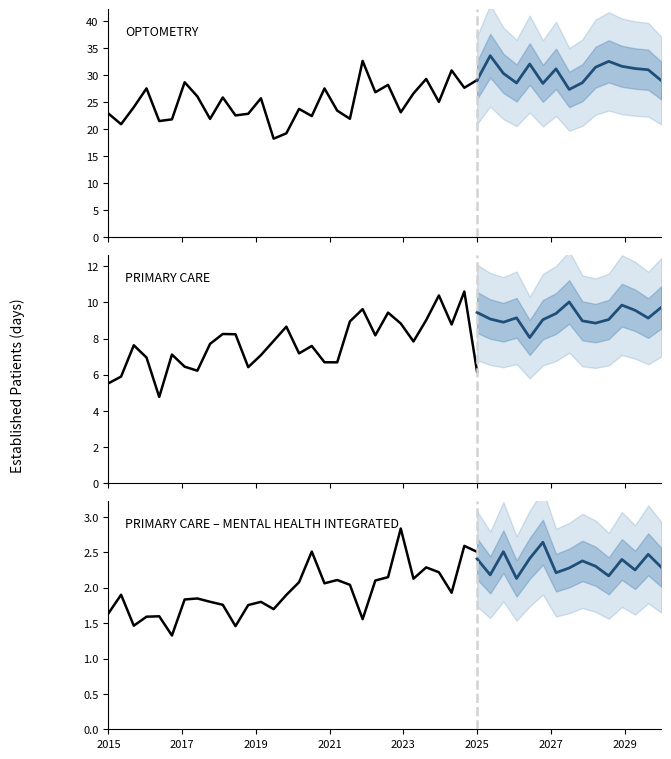

Which series has the largest range (max minus min)?

OPTOMETRY